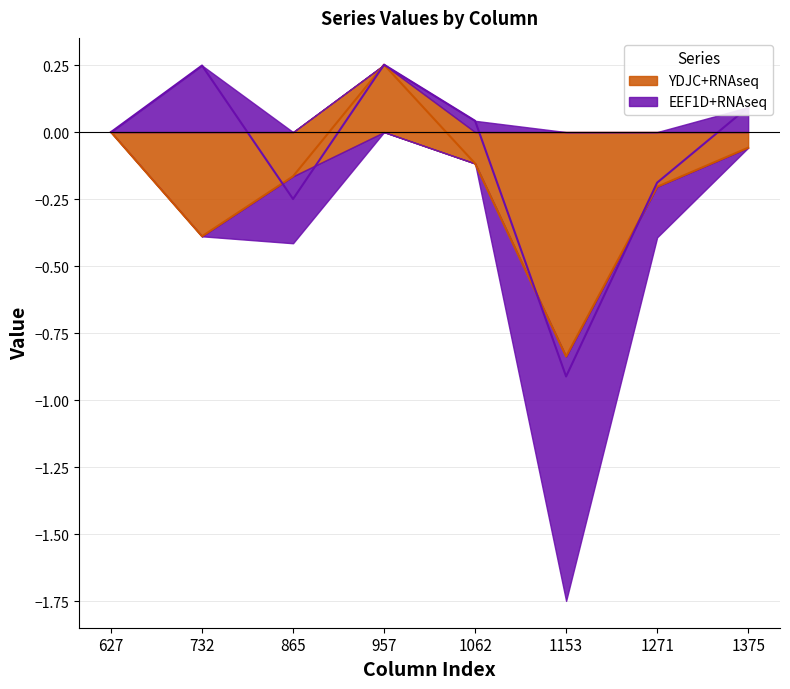

What is the change in value from 627 to 957?

+0.3